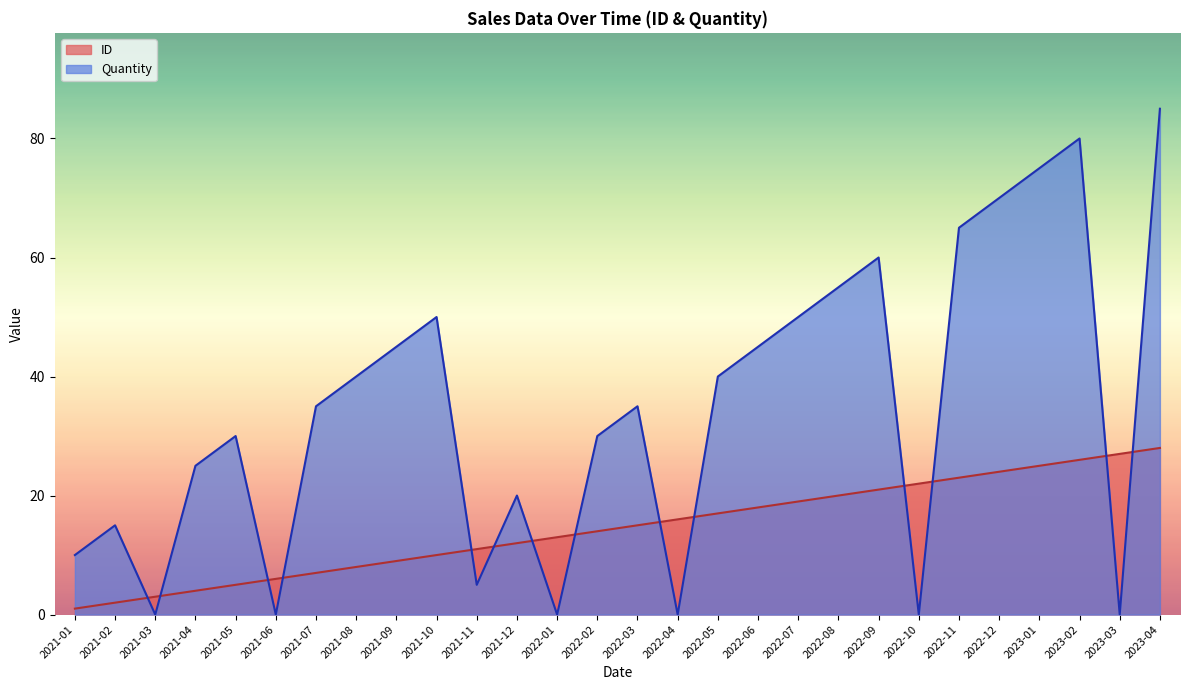

Where is Quantity nearest to the value 42?

2021-08